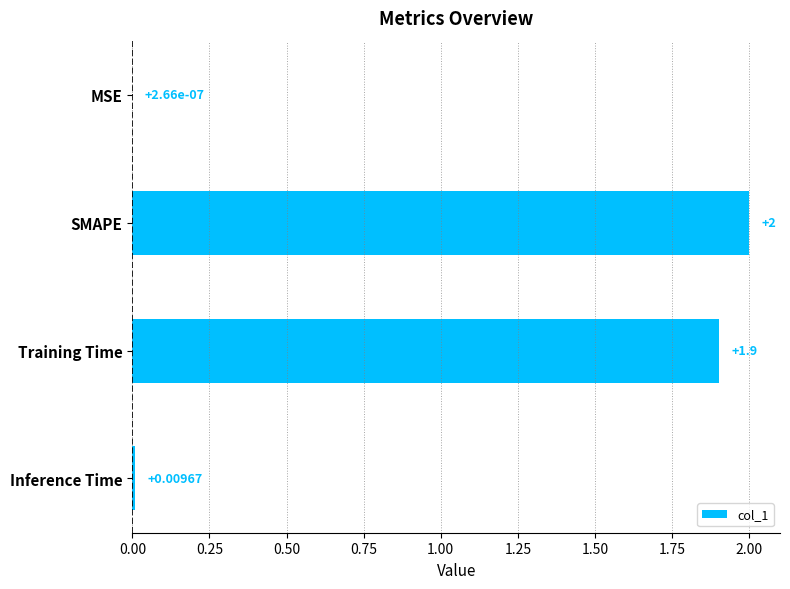

Between SMAPE and Inference Time, which is larger?

SMAPE